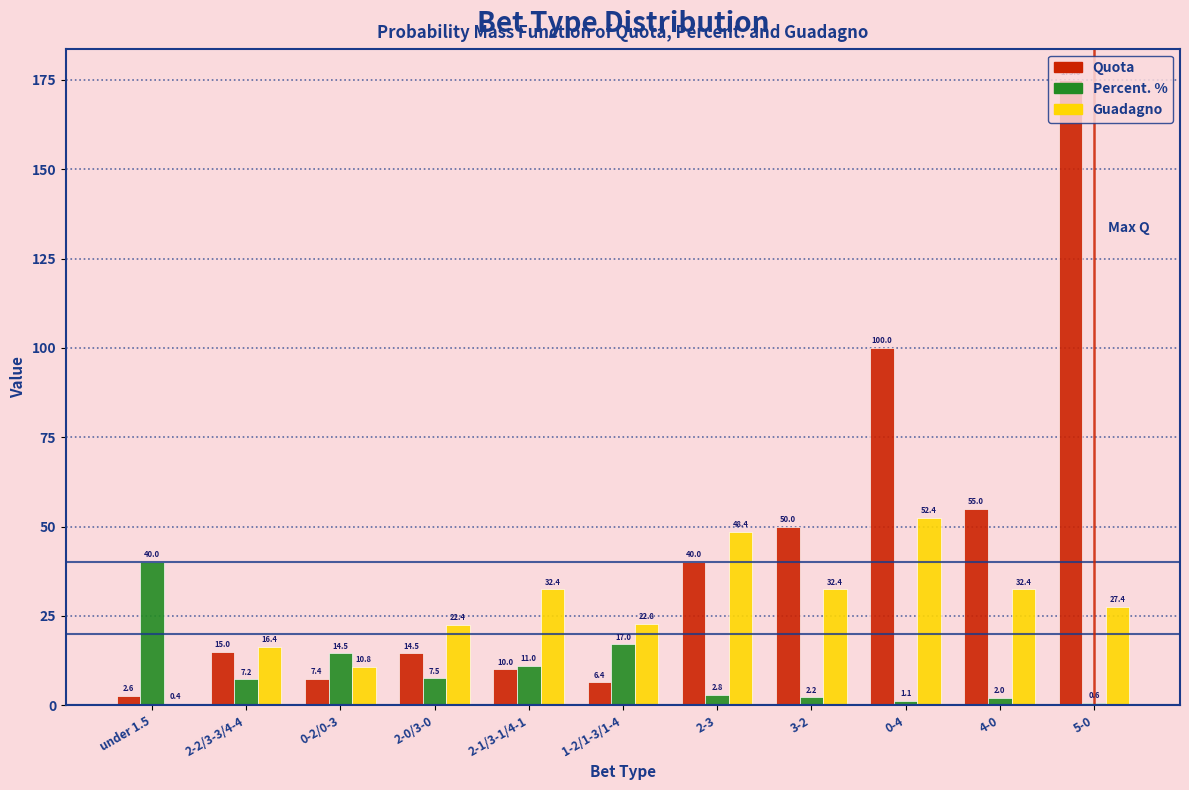

What is the total value across all series at 5-0?

203.0